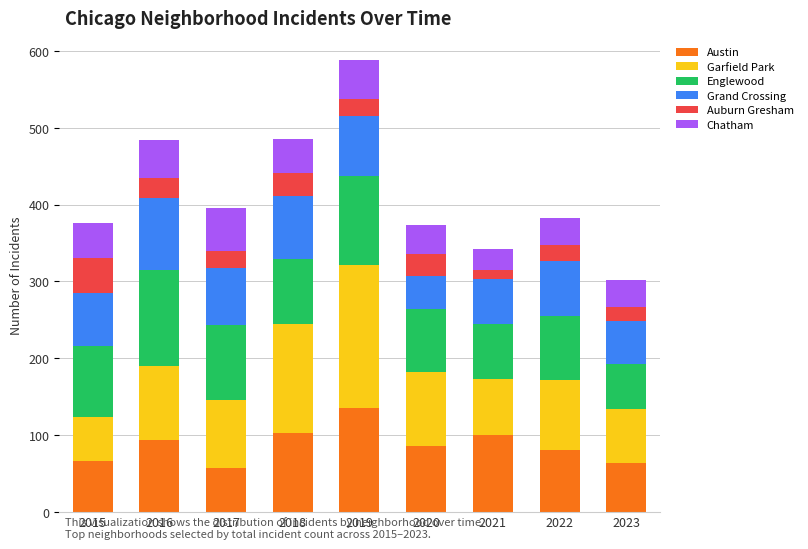

At which category is the sum across all series the highest?

2019